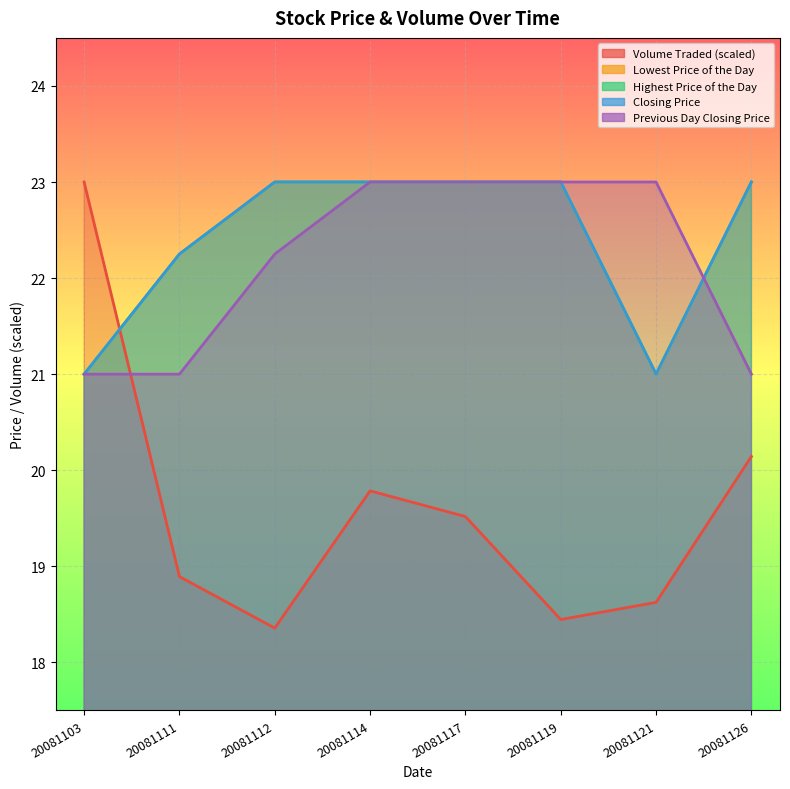

Which series has the widest spread of values?

Volume Traded